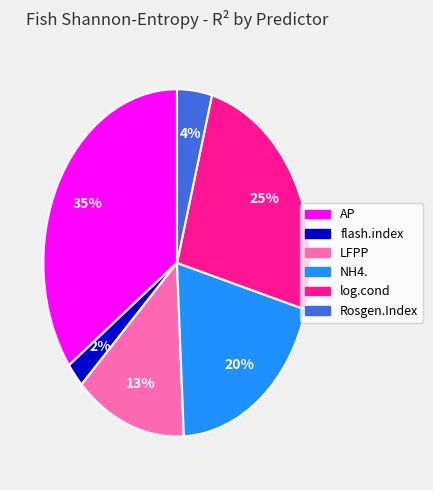

How many slices are in this pie chart?

6